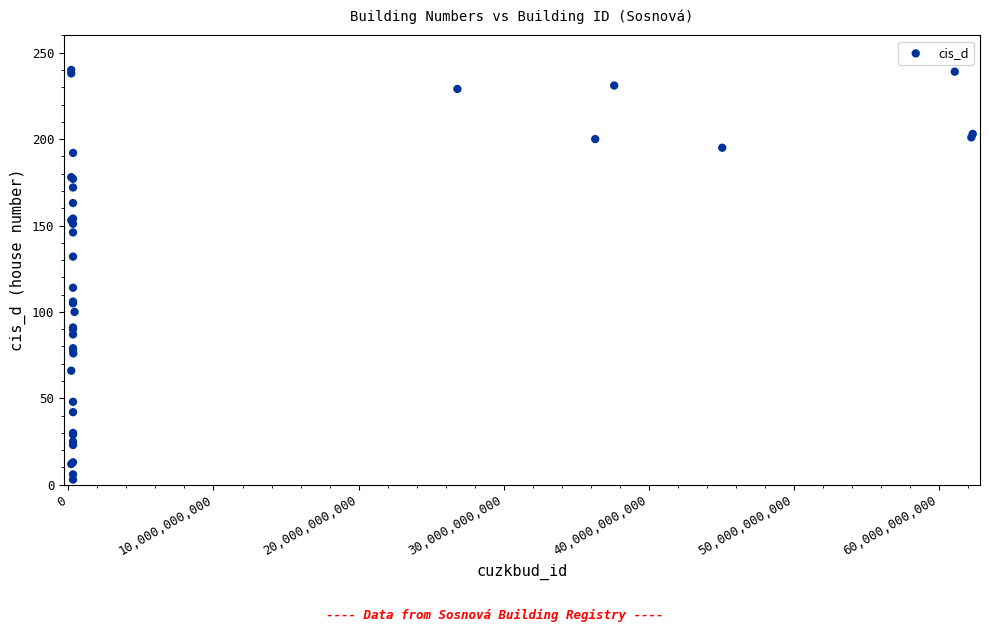

What Y value in the scatter plot is closest to 121?

114